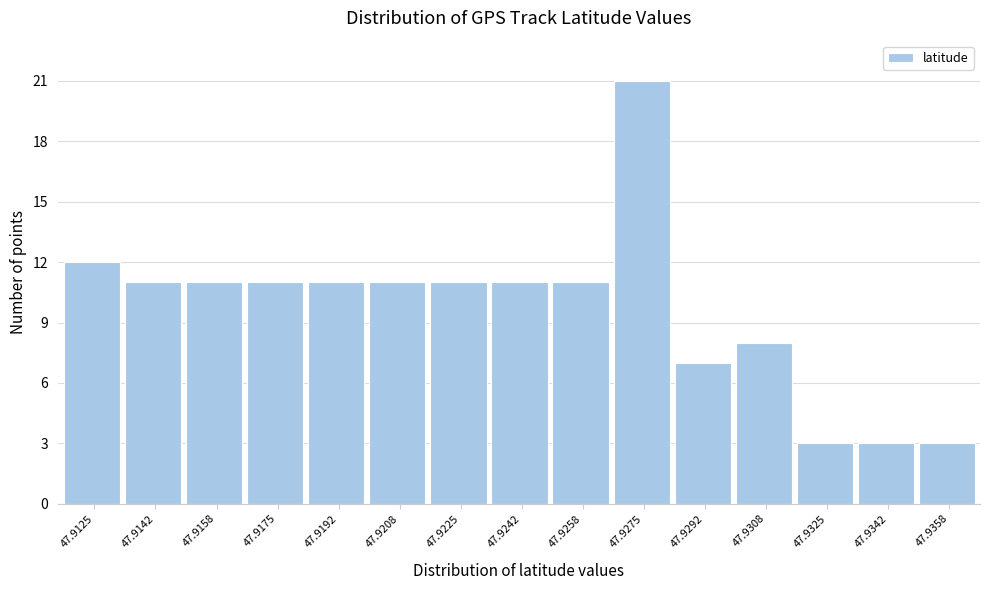

Reading left to right, what are all the values shown in this chart?

12	11	11	11	11	11	11	11	11	21	7	8	3	3	3